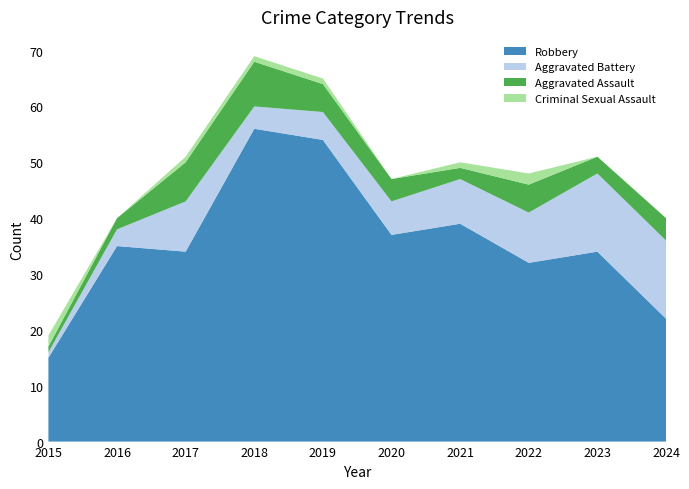

Reading left to right, extract all data points from this chart.

Robbery: 15	35	34	56	54	37	39	32	34	22
Aggravated Battery: 1	3	9	4	5	6	8	9	14	14
Aggravated Assault: 1	2	7	8	5	4	2	5	3	4
Criminal Sexual Assault: 2	0	1	1	1	0	1	2	0	0